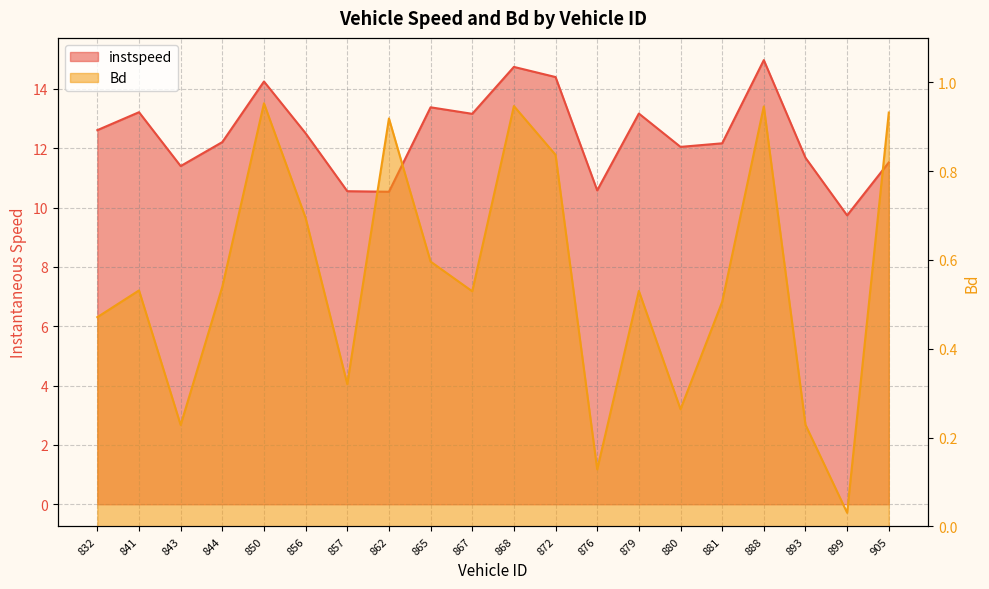

Is the value of instspeed at 872 greater than the value of Bd at 867?

Yes